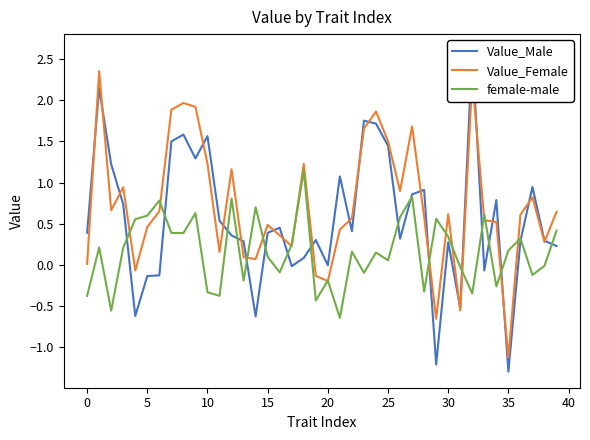

Reading left to right, extract all data points from this chart.

Value_Male: 0.4	2.1	1.2	0.7	-0.6	-0.1	-0.1	1.5	1.6	1.3	1.6	0.5	0.4	0.3	-0.6	0.4	0.5	-0.0	0.1	0.3	-0.0	1.1	0.4	1.8	1.7	1.4	0.3	0.9	0.9	-1.2	0.3	-0.5	2.6	-0.1	0.8	-1.3	0.3	0.9	0.3	0.2
Value_Female: 0.0	2.4	0.7	0.9	-0.1	0.5	0.6	1.9	2.0	1.9	1.2	0.2	1.2	0.1	0.1	0.5	0.4	0.2	1.2	-0.1	-0.2	0.4	0.6	1.7	1.9	1.5	0.9	1.7	0.6	-0.7	0.6	-0.6	2.3	0.5	0.5	-1.1	0.6	0.8	0.3	0.6
female-male: -0.4	0.2	-0.6	0.2	0.6	0.6	0.8	0.4	0.4	0.6	-0.3	-0.4	0.8	-0.2	0.7	0.1	-0.1	0.2	1.1	-0.4	-0.2	-0.6	0.2	-0.1	0.1	0.1	0.6	0.8	-0.3	0.6	0.3	-0.0	-0.4	0.6	-0.3	0.2	0.3	-0.1	-0.0	0.4